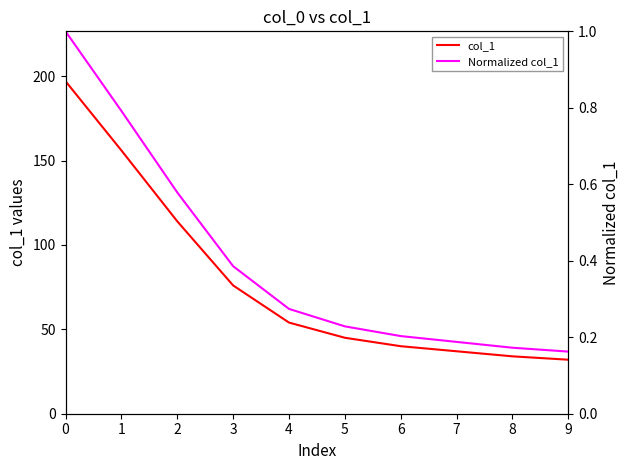

Between 4 and 2, which is larger?

2